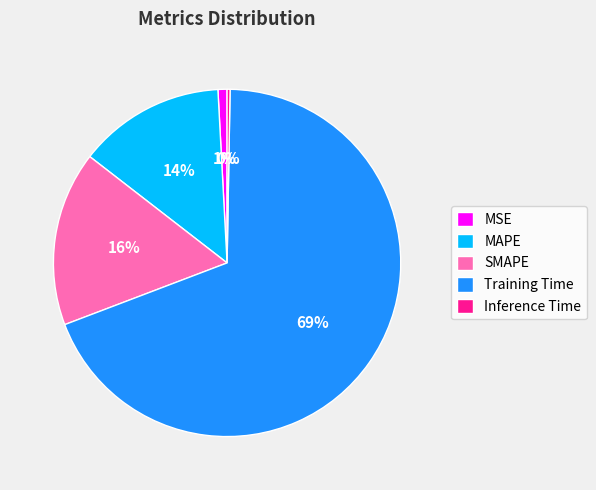

To the nearest percent, what percentage of the pie is MSE?

1%